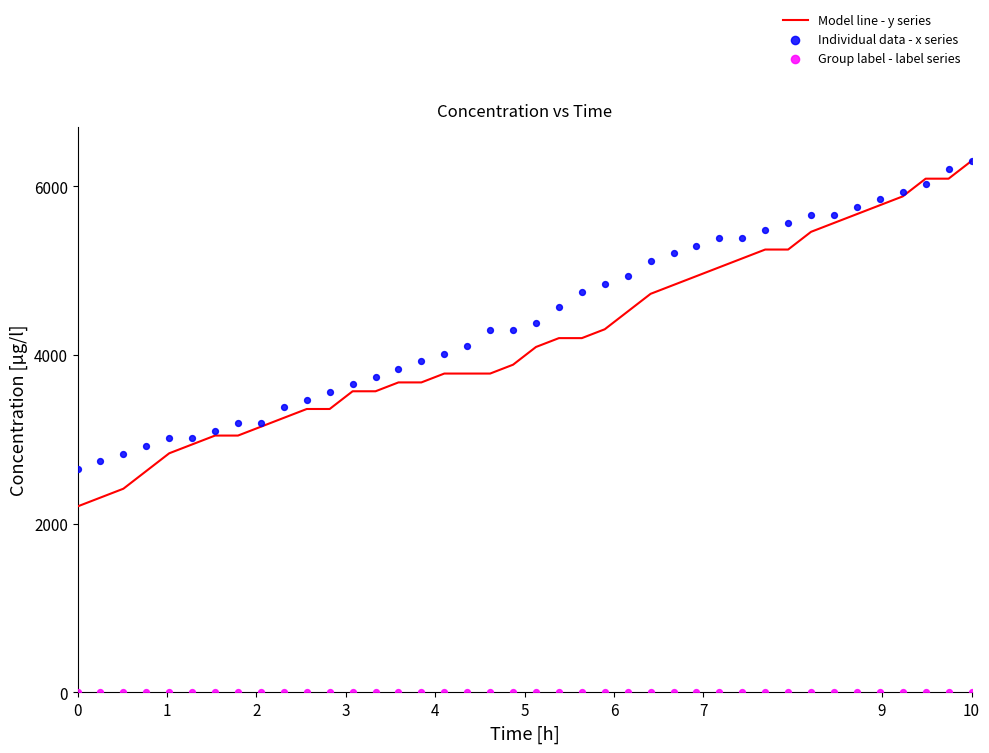

Which series has the widest spread of Y values?

Model line - y series